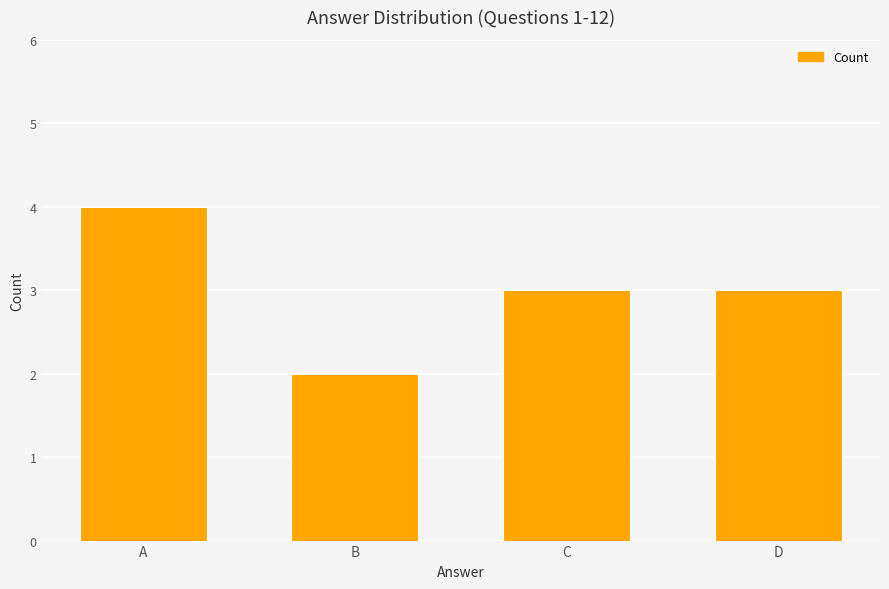

Read the value at C.

3